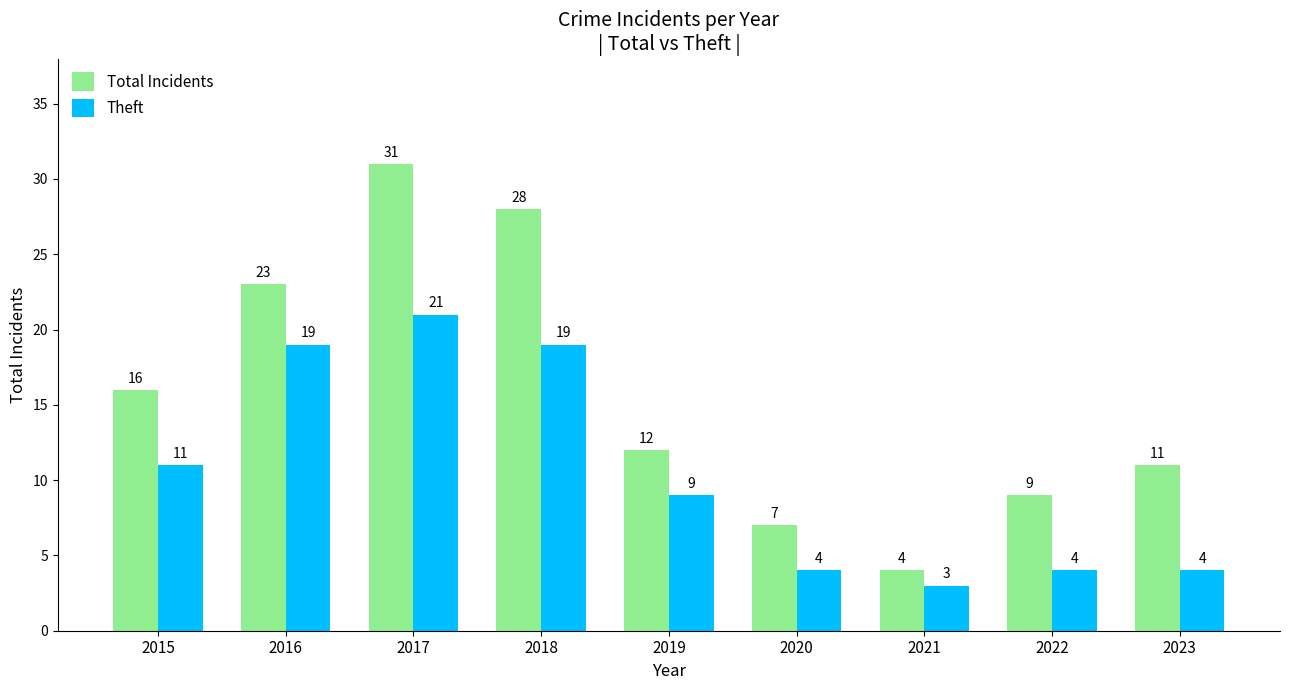

What is the difference between the maximum and minimum values in the Theft series?

18